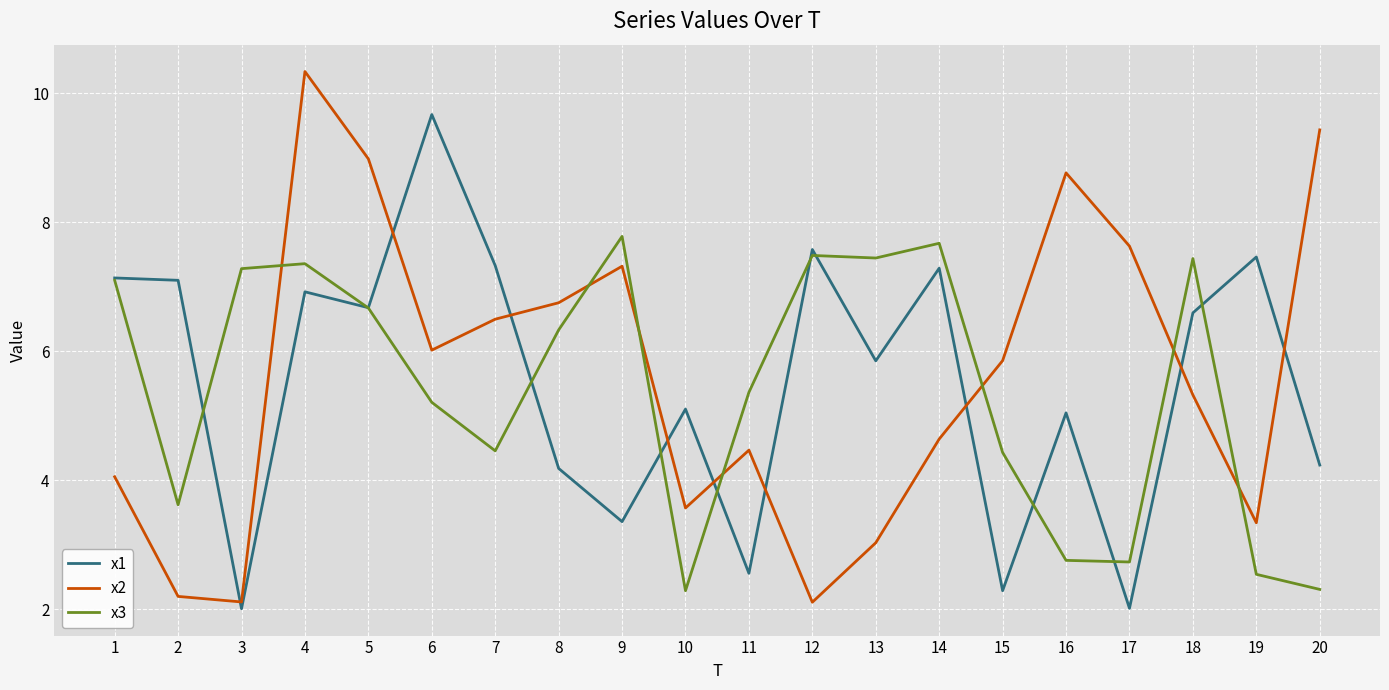

In x1, how many points are lower than both neighbors (excluding endpoints)?

7